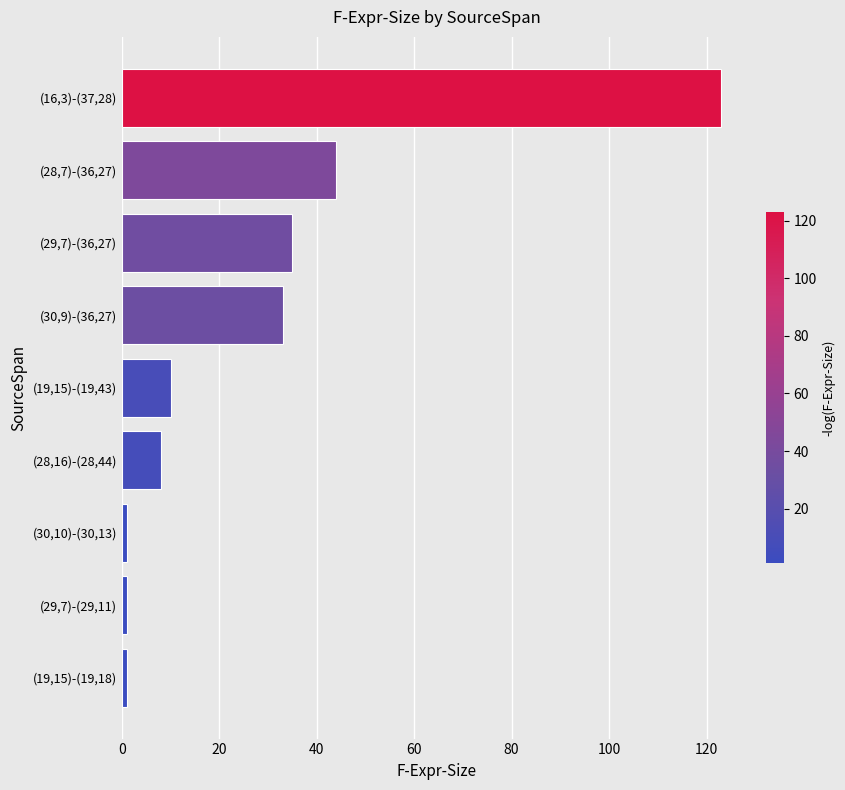

Reading top to bottom, extract all data points from this chart.

123	44	35	33	10	8	1	1	1